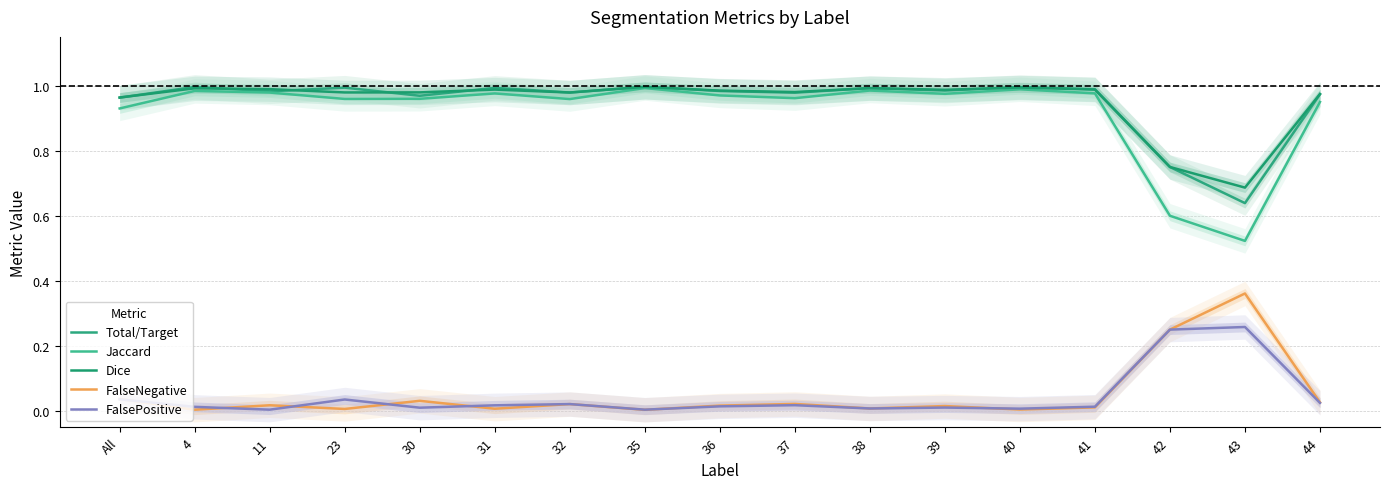

What is the total value across all series at 37?

3.0